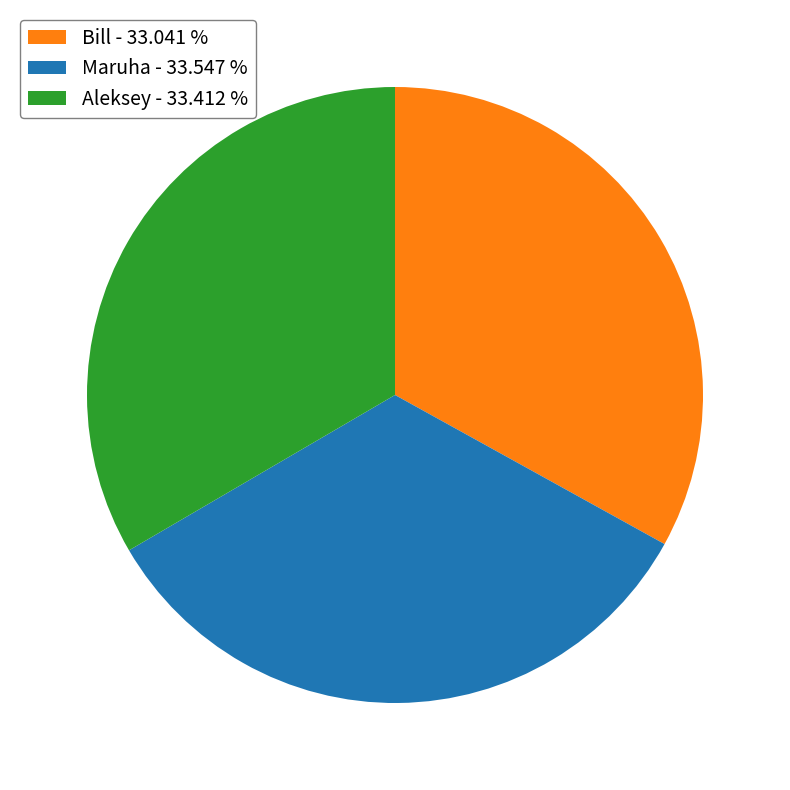

Do Maruha - 33.547 % and Bill - 33.041 % together represent more than half of the pie?

Yes